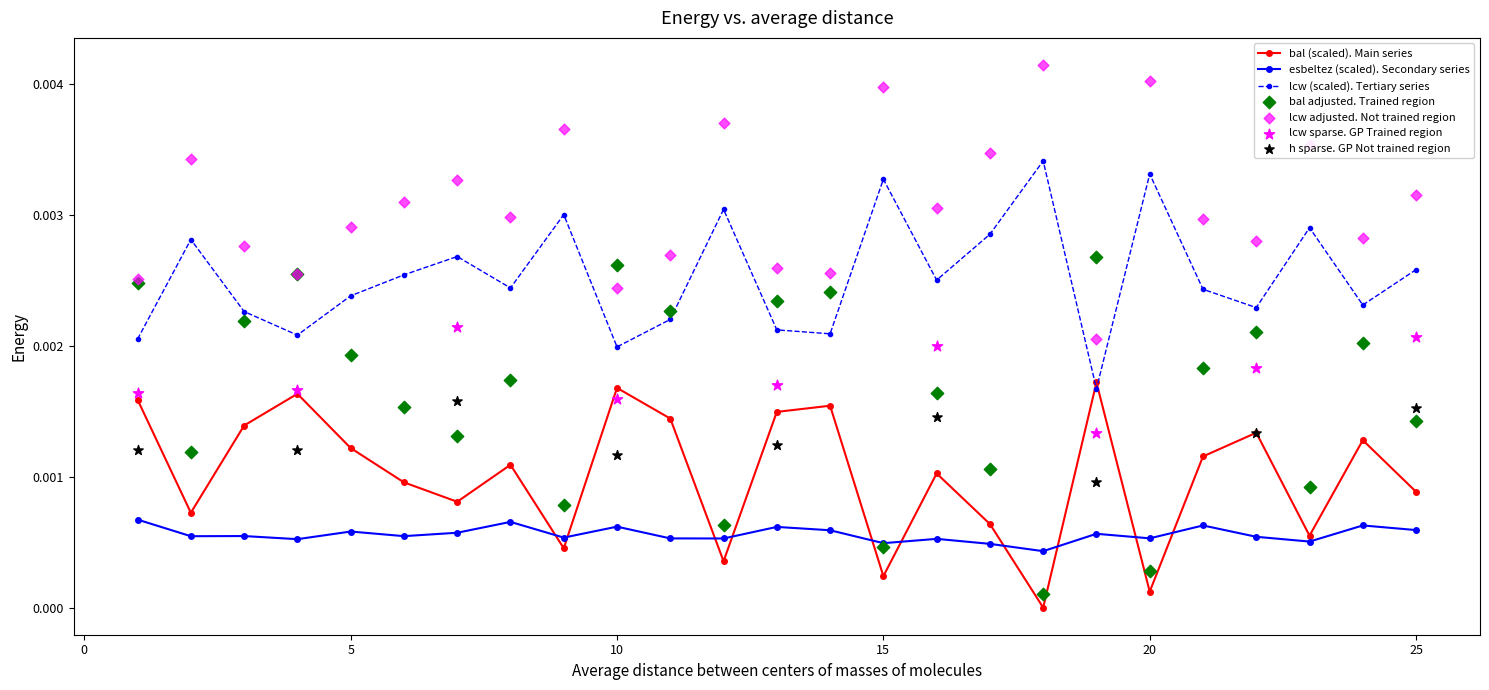

How many intersections are there between lcw (scaled). Tertiary series and bal (scaled). Main series?

2